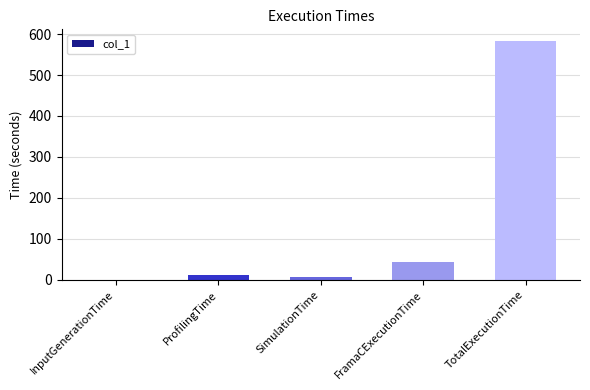

What is the greatest value displayed?

582.4